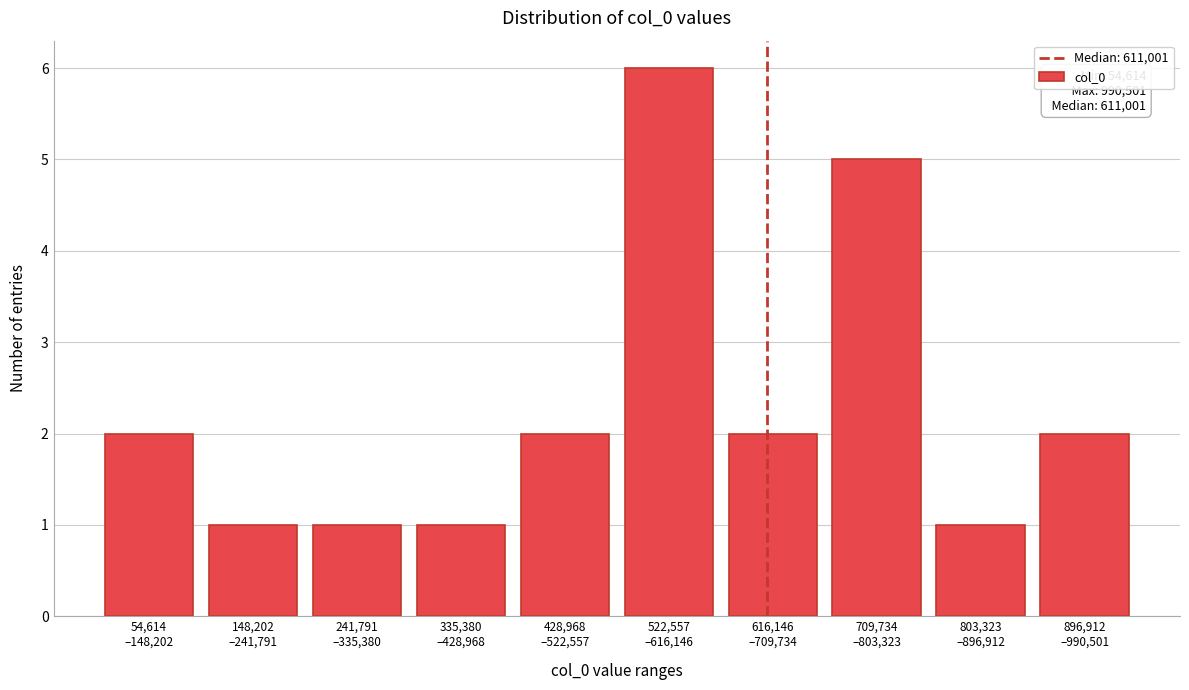

Reading left to right, extract all data points from this chart.

2	1	1	1	2	6	2	5	1	2